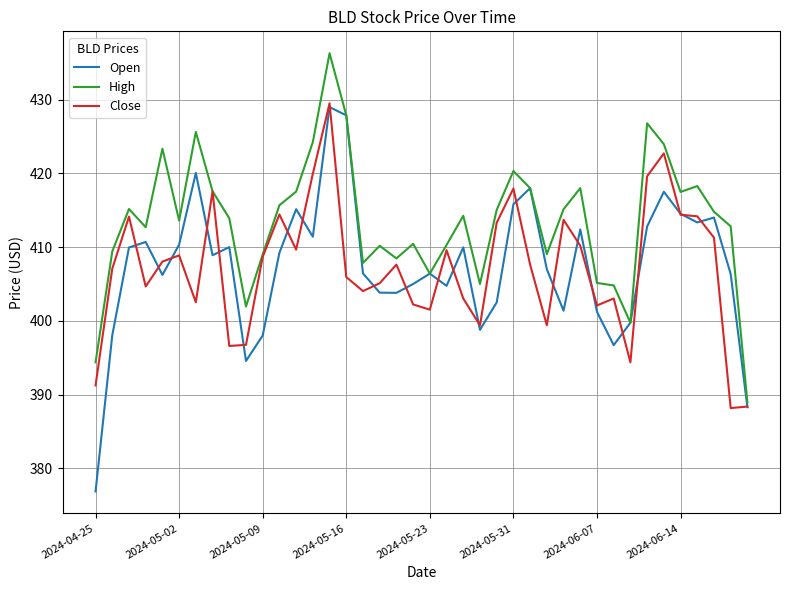

Is this an area chart (filled region under the line)?

No